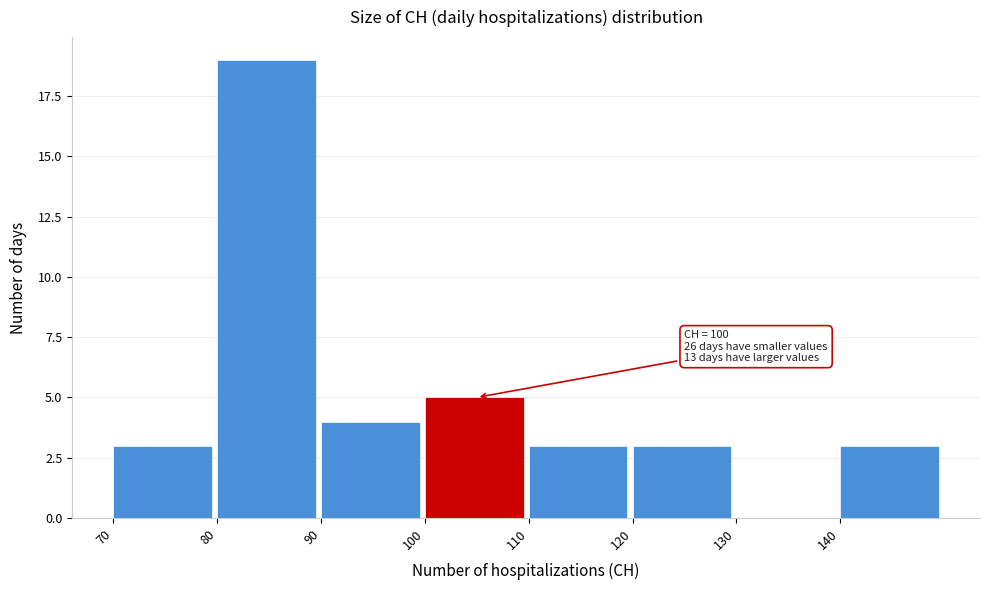

Which range on the x-axis has the tallest bar?

80 to 90